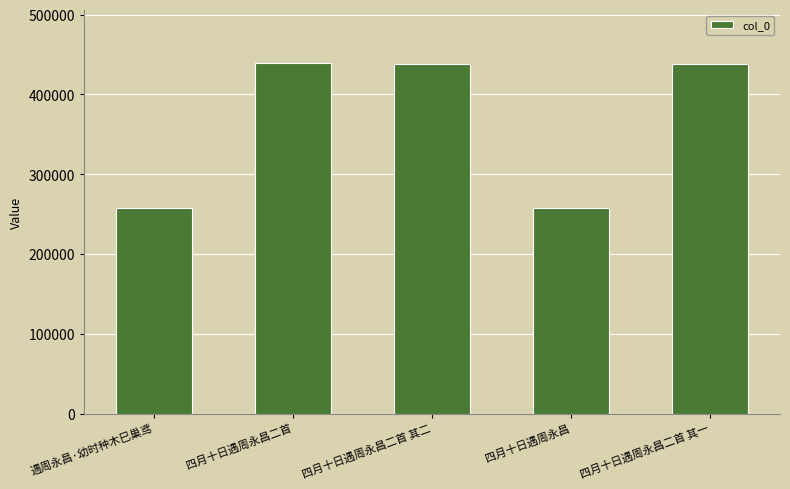

The chart shows a value of 439360 at 四月十日遇周永昌二首. True or false?

True